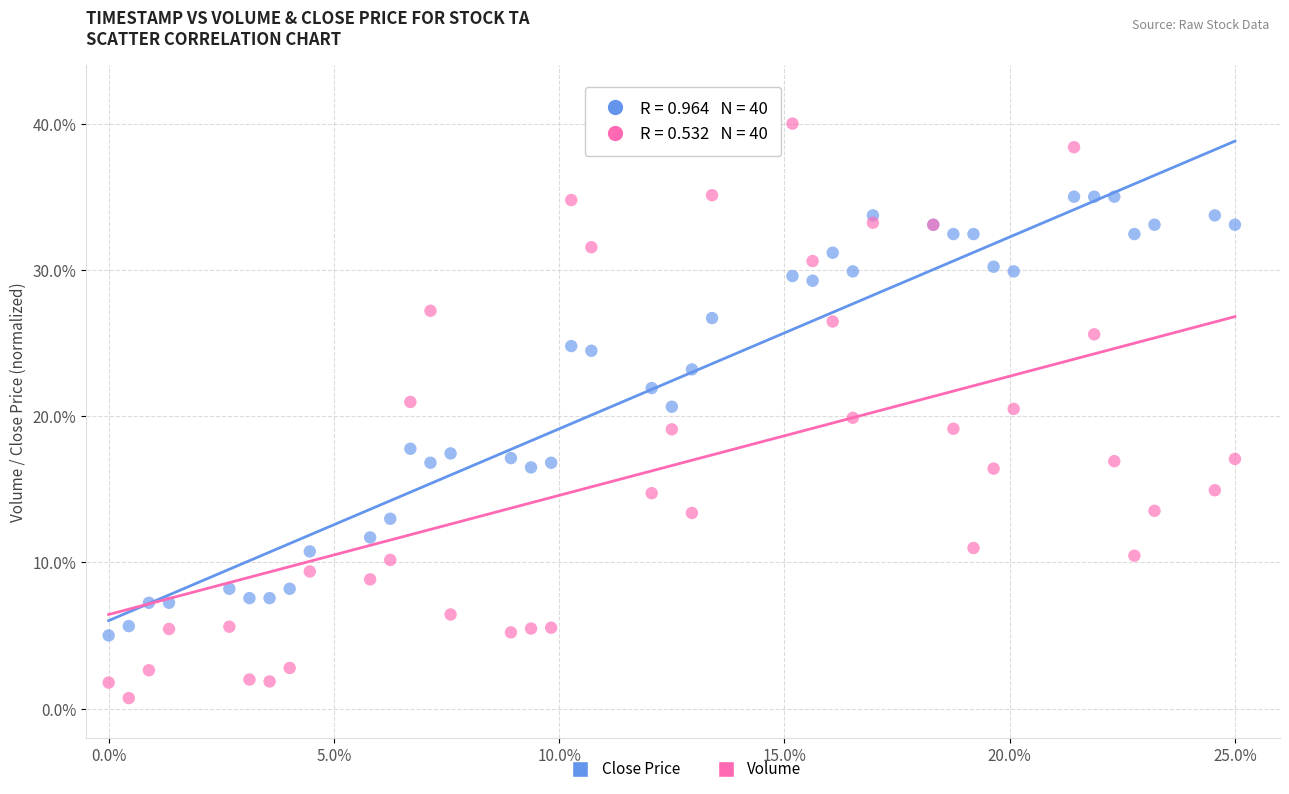

Which series has the widest spread of Y values?

Volume